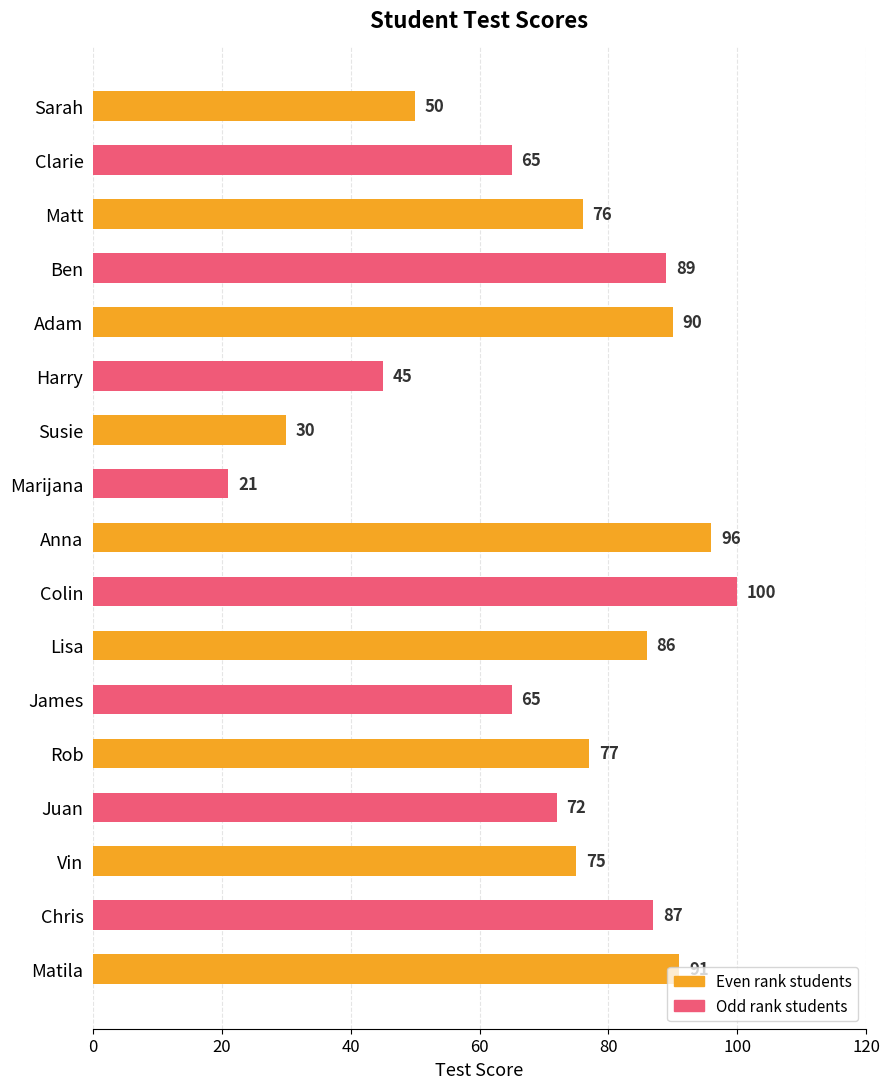

What value does the data have at Susie?

30